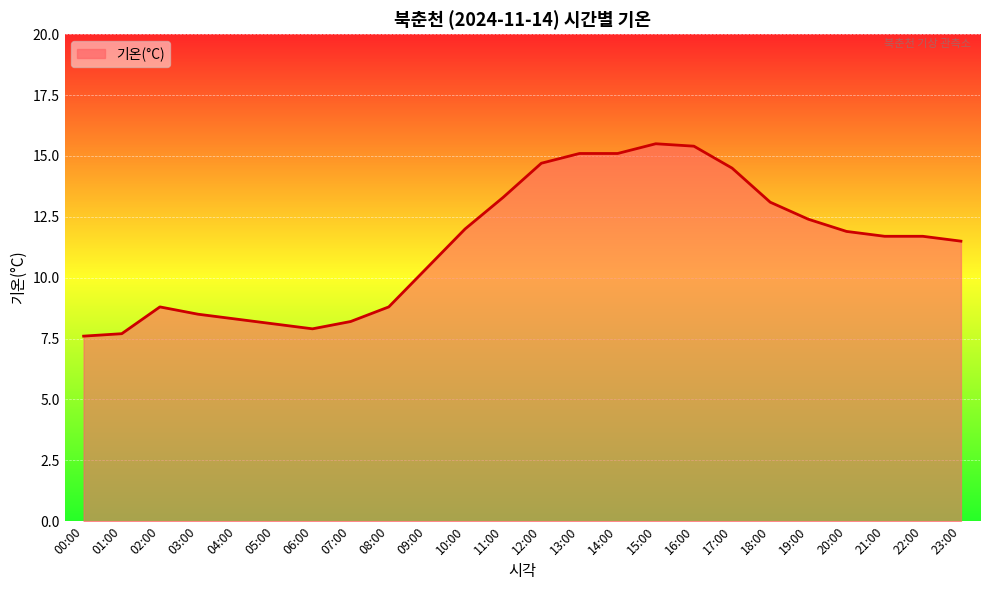

How many interior local peaks (higher than both neighbors) does the data have?

2